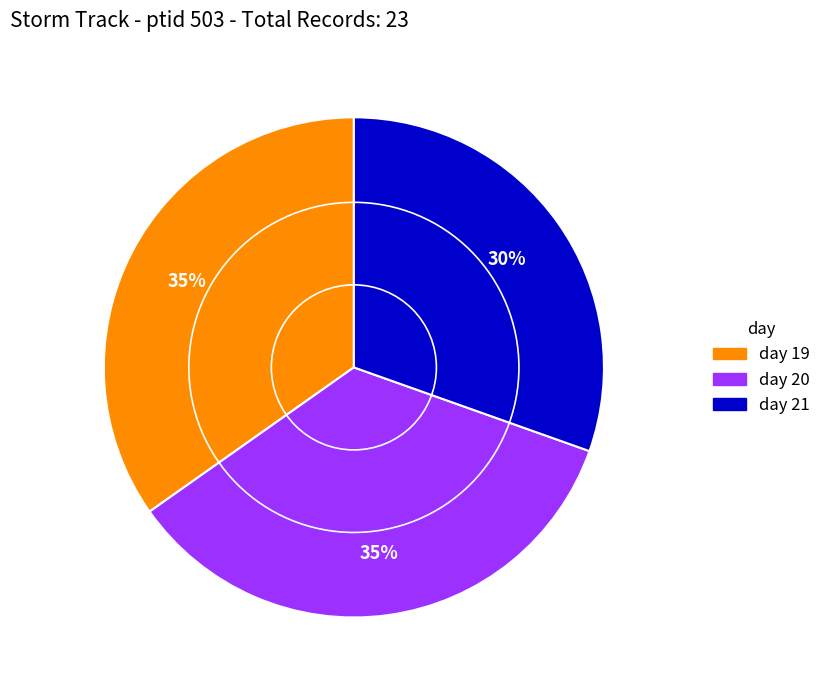

To the nearest percent, what percentage of the pie is day 21?

30%